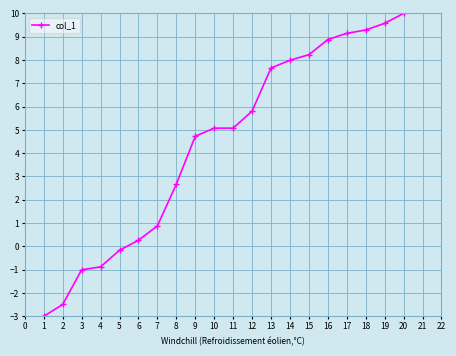

True or false: the data shows 8.0 at 14.

True